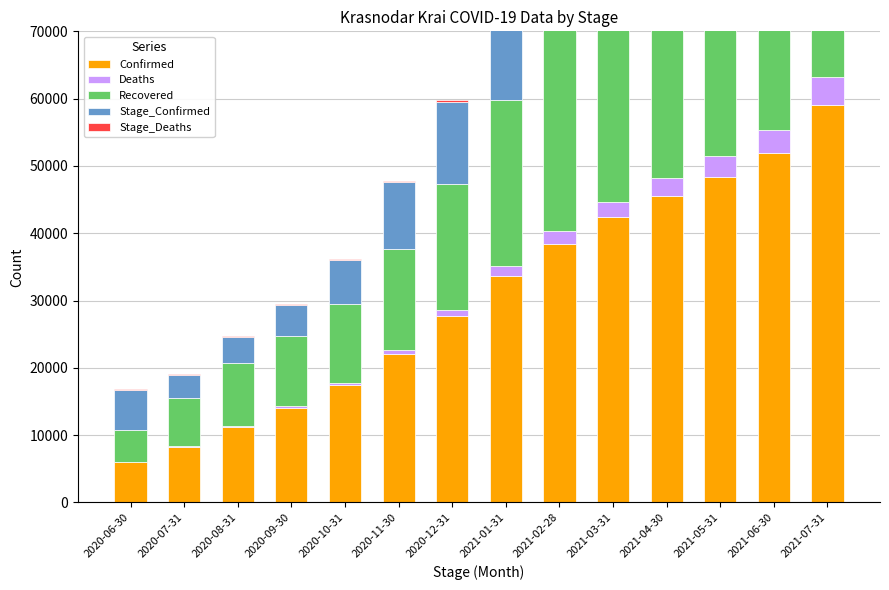

Which series has the largest range (max minus min)?

Confirmed